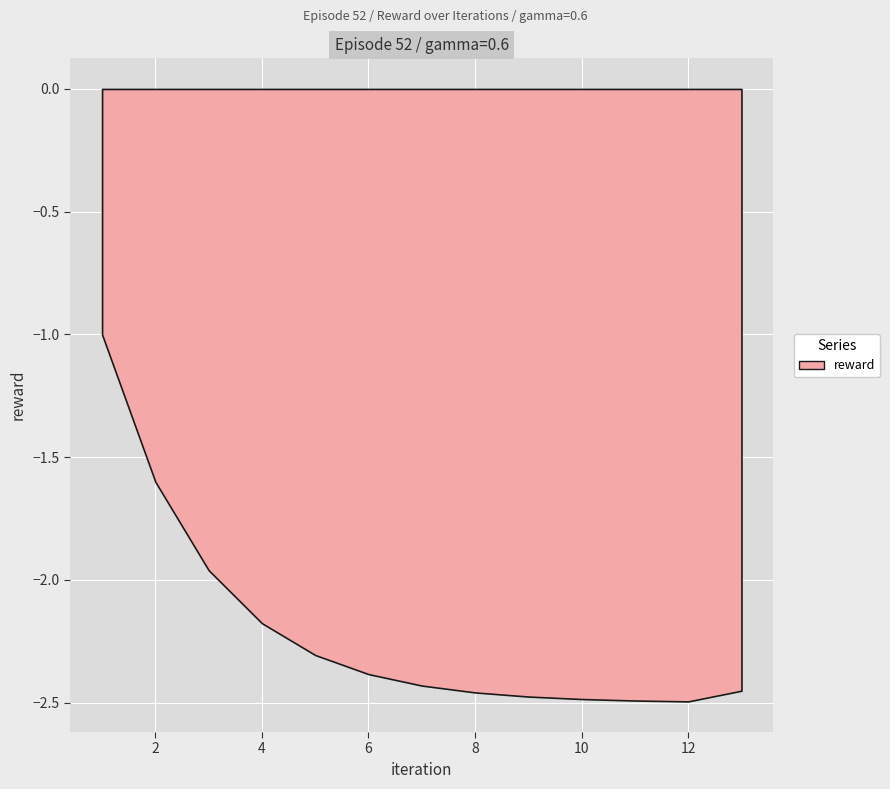

Reading right to left, list all the values displayed in this chart.

13.0=-2.5	12.0=-2.5	11.0=-2.5	10.0=-2.5	9.0=-2.5	8.0=-2.5	7.0=-2.4	6.0=-2.4	5.0=-2.3	4.0=-2.2	3.0=-2.0	2.0=-1.6	1.0=-1.0